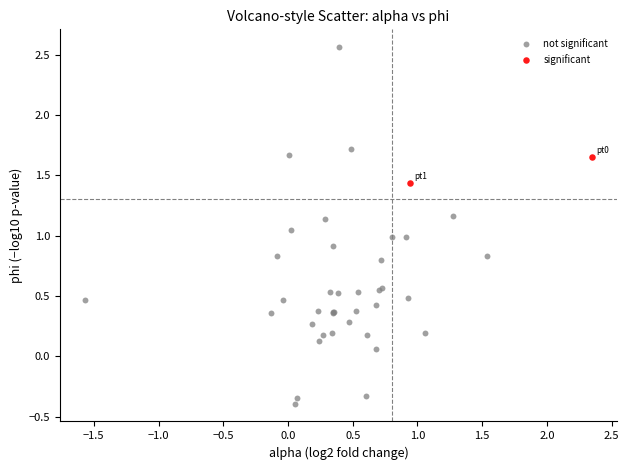

Which series has the widest spread of Y values?

not significant